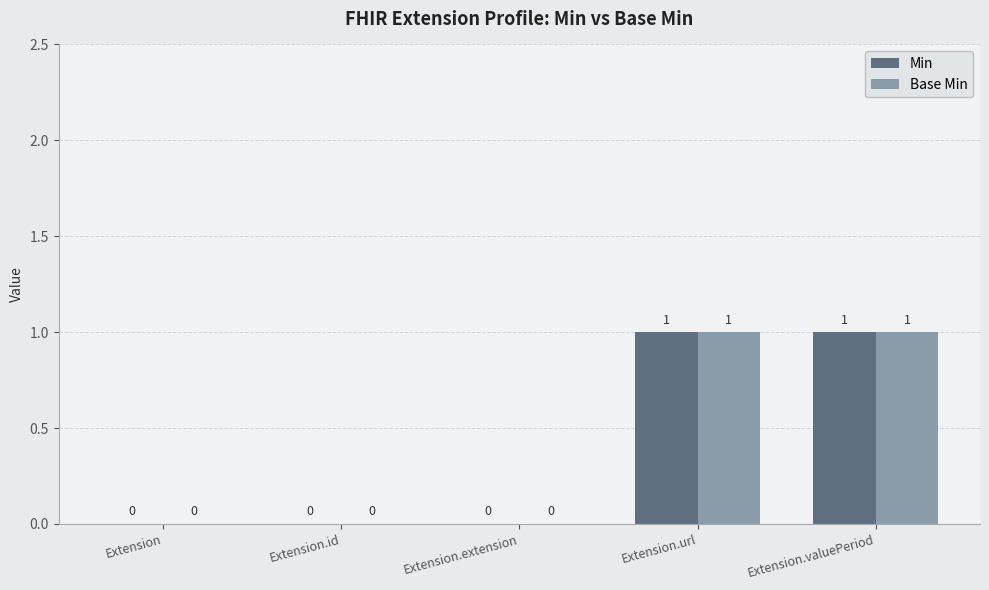

Count the Base Min values in the range 0 to 1.

5